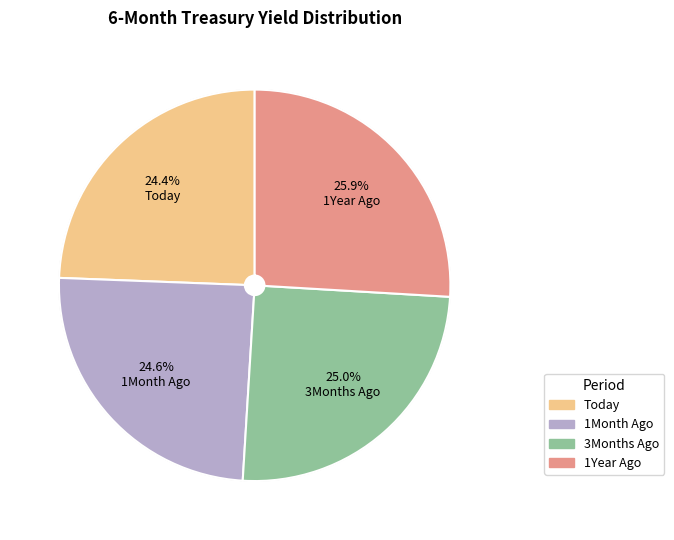

Which category has the biggest portion of the pie?

1Year Ago